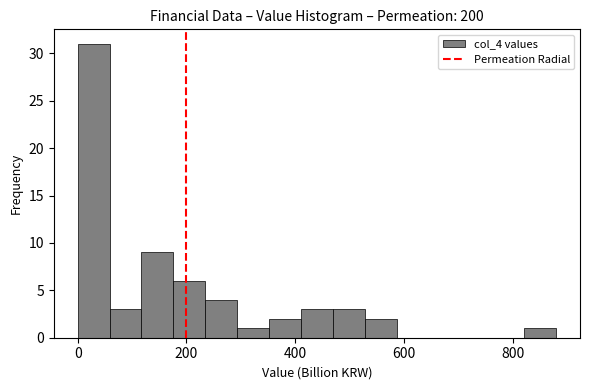

Around what value on the x-axis is the tallest bar? Give the approximate position of its centre, as read against the axis.

20